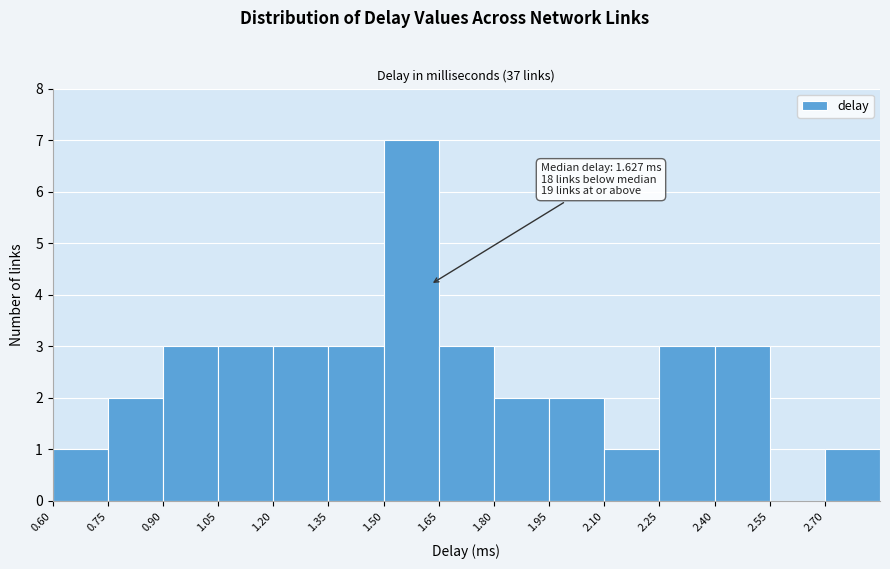

Which range on the x-axis has the tallest bar?

1.50 to 1.65